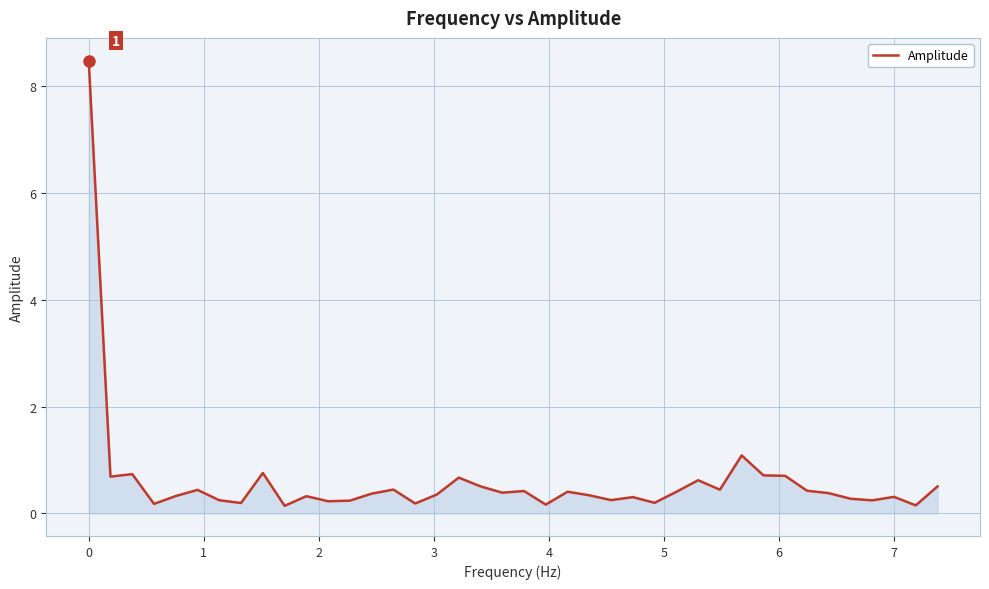

What is the maximum value shown in the chart?

8.5